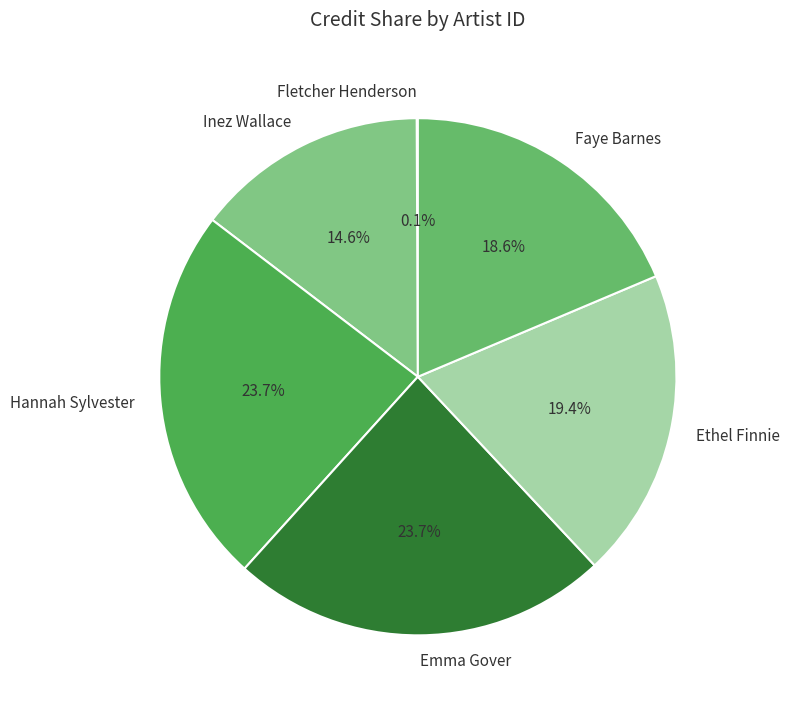

The Faye Barnes slice represents 5% of the pie. True or false?

False